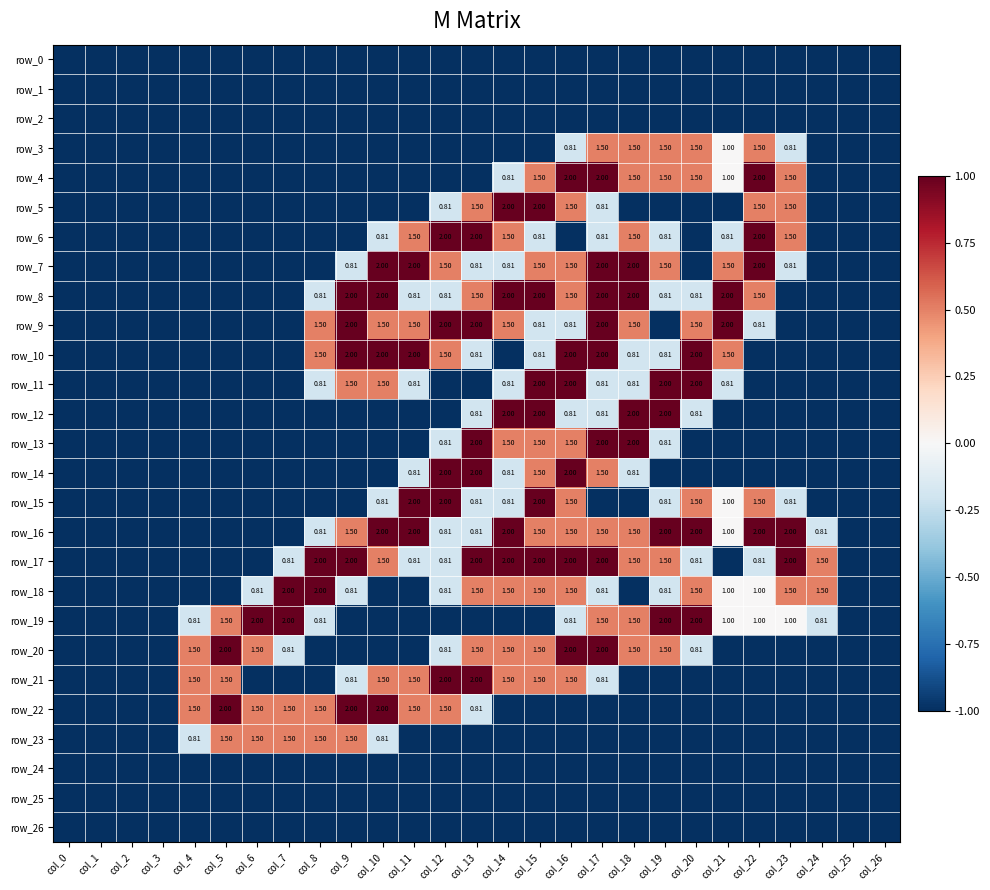

At which label is row_7 closest to 0?

col_9